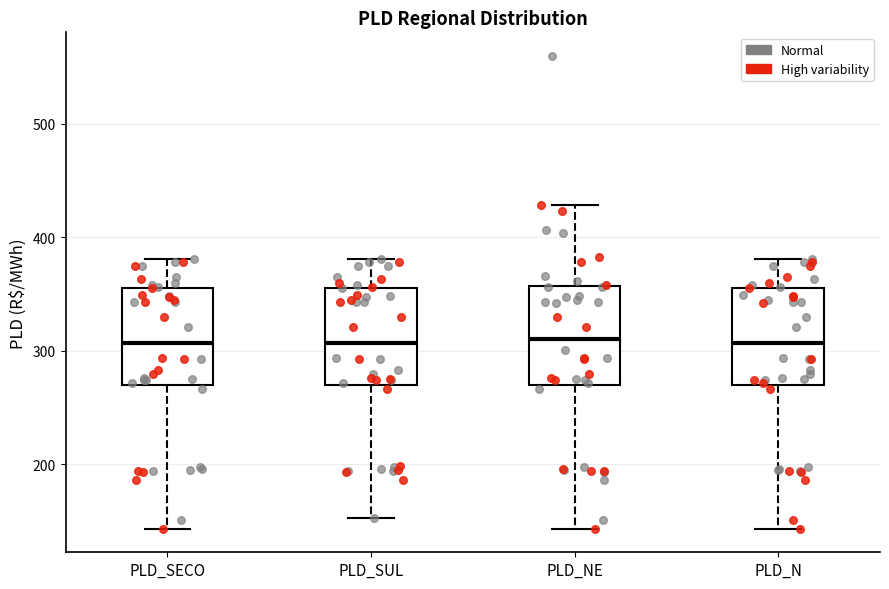

Reading left to right, transcribe this box plot: for each box, give where its median line is, the range the box spans, and where its two whiskers end, as read against the y-axis. The values are not printed on the chart, so give them approximately, as read against the axis.

PLD_SECO: median 310, box 270 to 360, whiskers 140 to 380
PLD_SUL: median 310, box 270 to 360, whiskers 150 to 380
PLD_NE: median 310, box 270 to 360, whiskers 140 to 430
PLD_N: median 310, box 270 to 360, whiskers 140 to 380